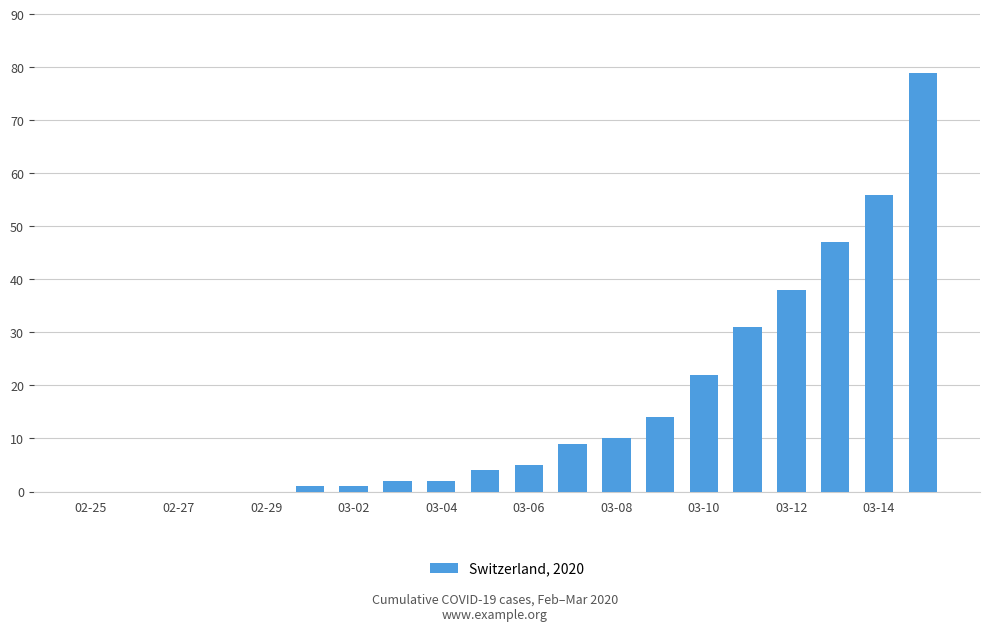

Reading left to right, transcribe all the data shown in this chart.

0	0	0	0	0	1	1	2	2	4	5	9	10	14	22	31	38	47	56	79